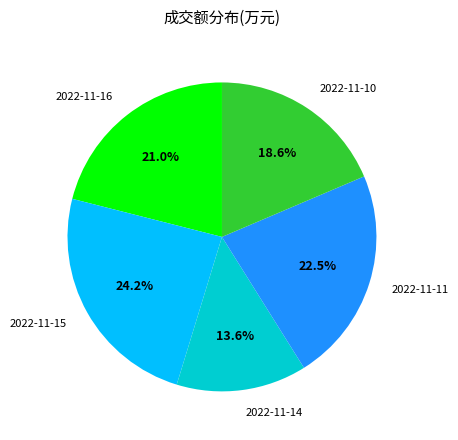

To the nearest percent, what percentage of the pie is 2022-11-10?

19%